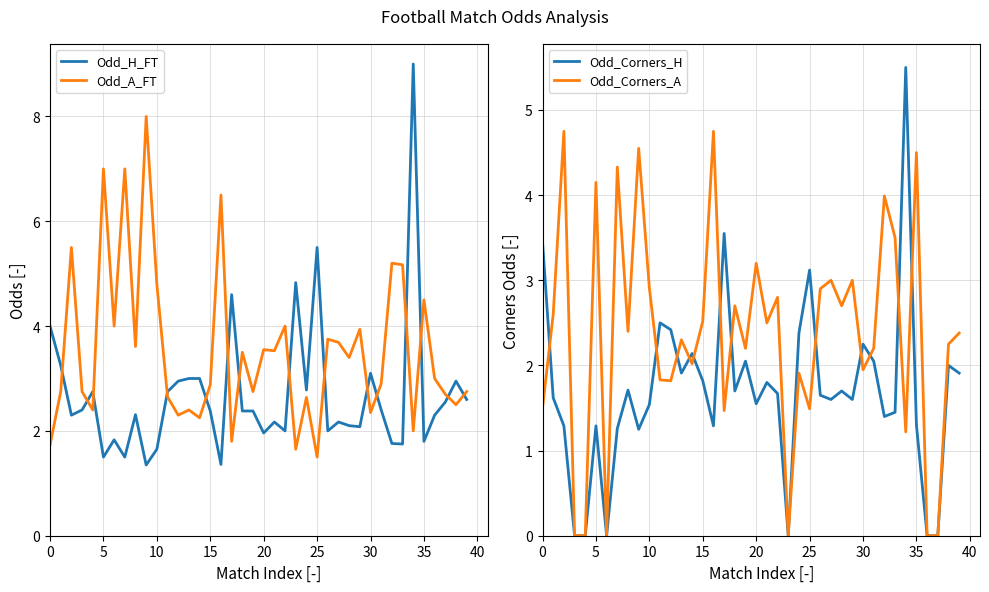

Is it true that Odd_Corners_H equals 5.5 at 34?

True